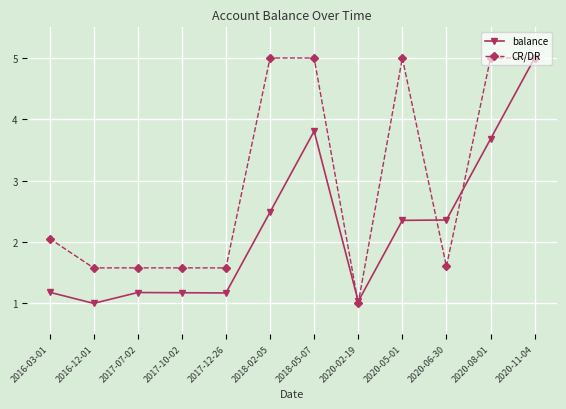

What is the sum of all balance values?

26.4